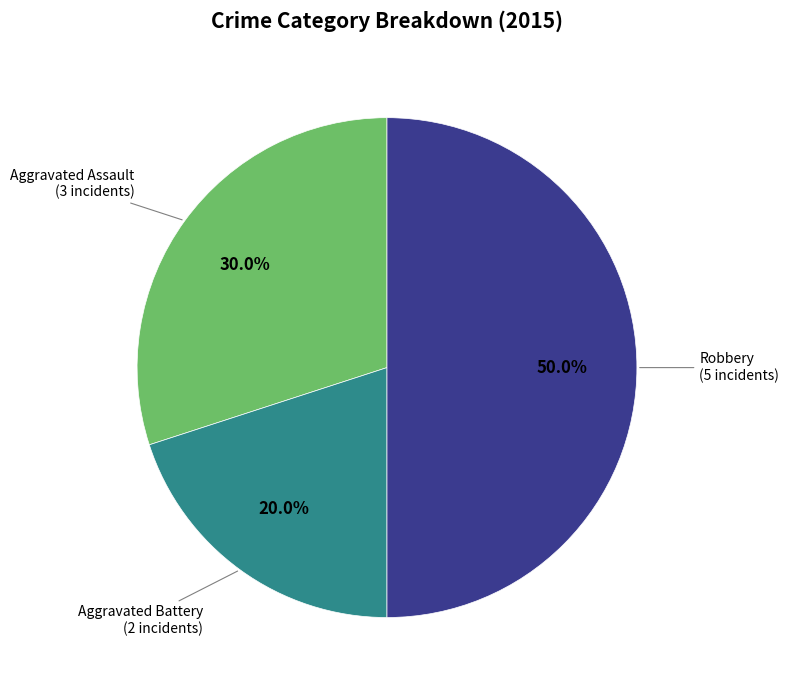

Does Aggravated Assault represent more than half of the total?

No